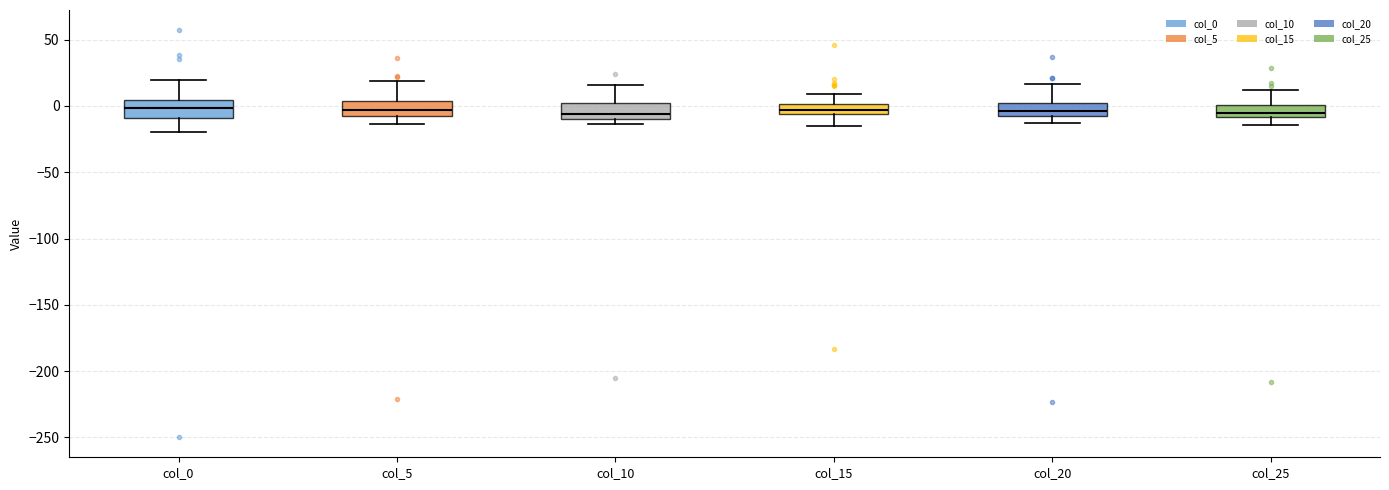

Where does the upper whisker of the box for col_10 end on the y-axis? The values are not printed on the chart, so give them approximately, as read against the axis.

15